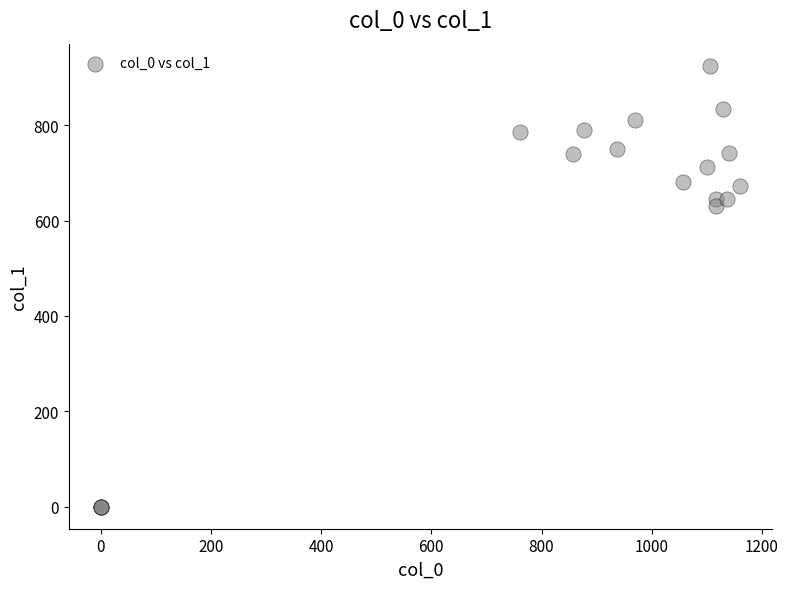

What Y value in the scatter plot is closest to 462?

631.1